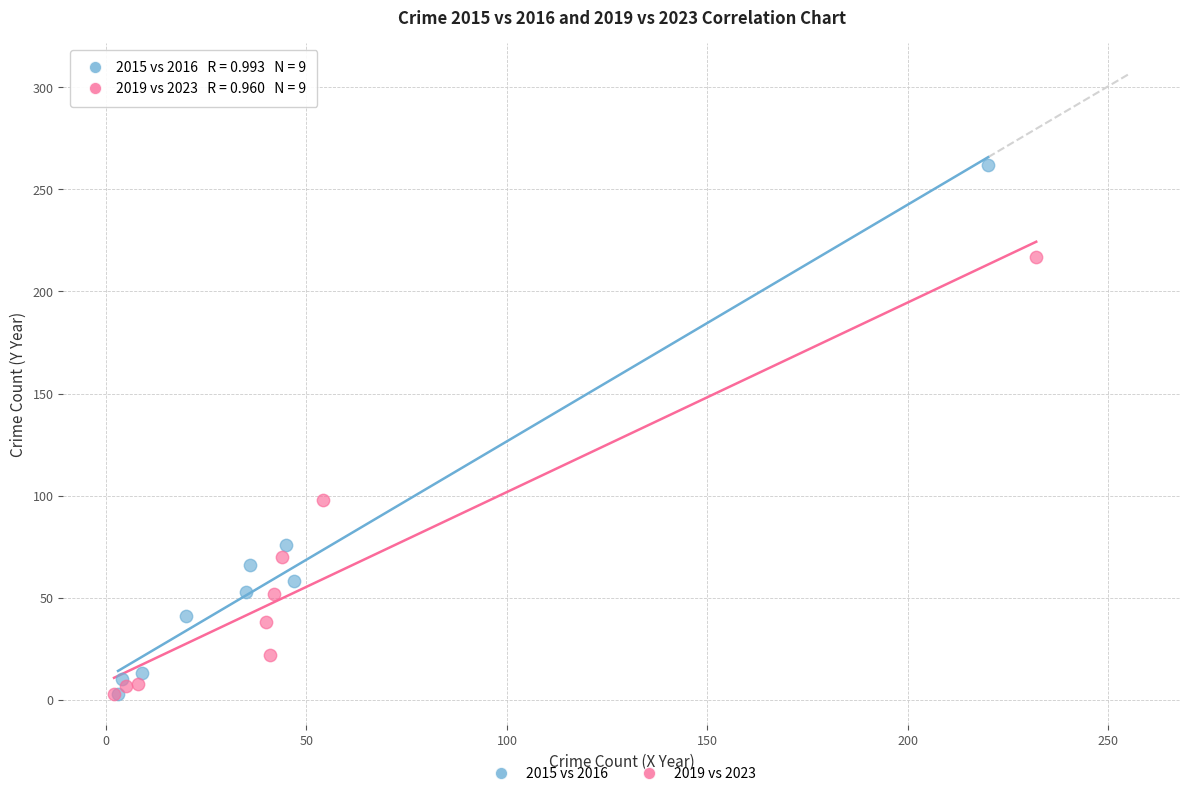

What are all the series names shown in the legend?

2015 vs 2016, 2019 vs 2023